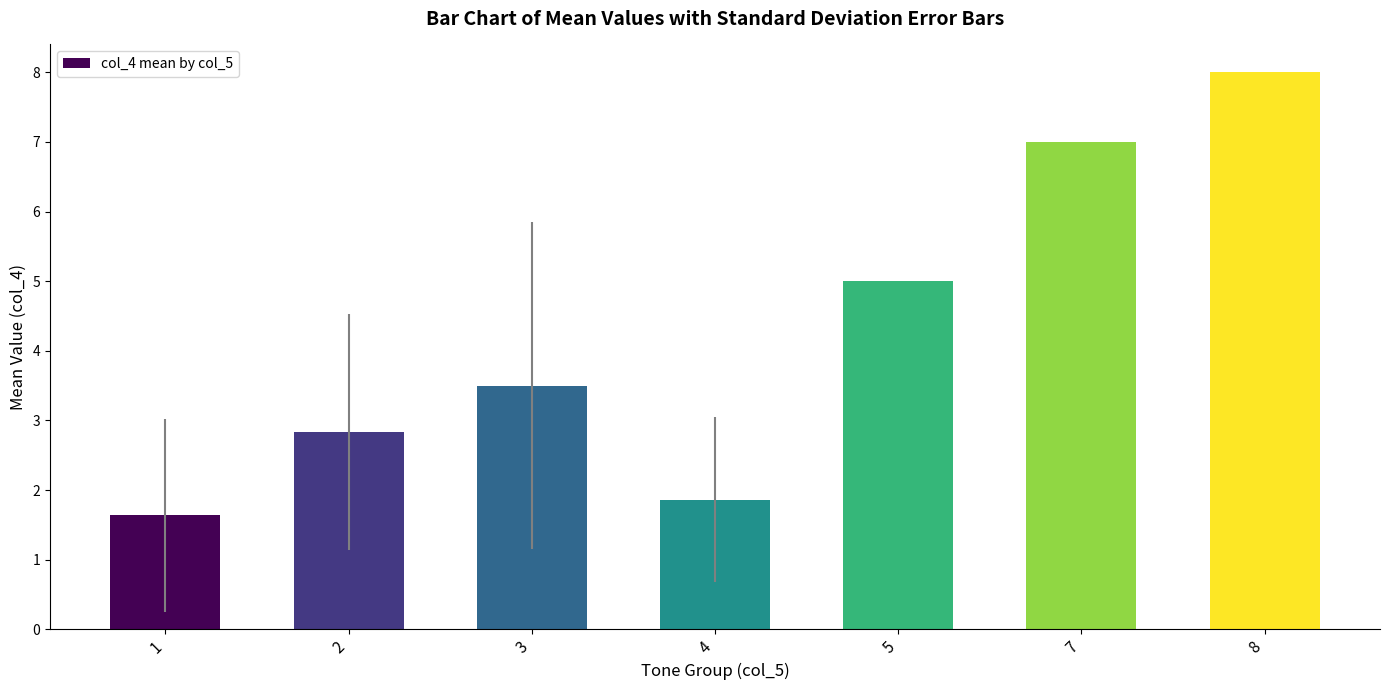

Are the bars horizontal?

No